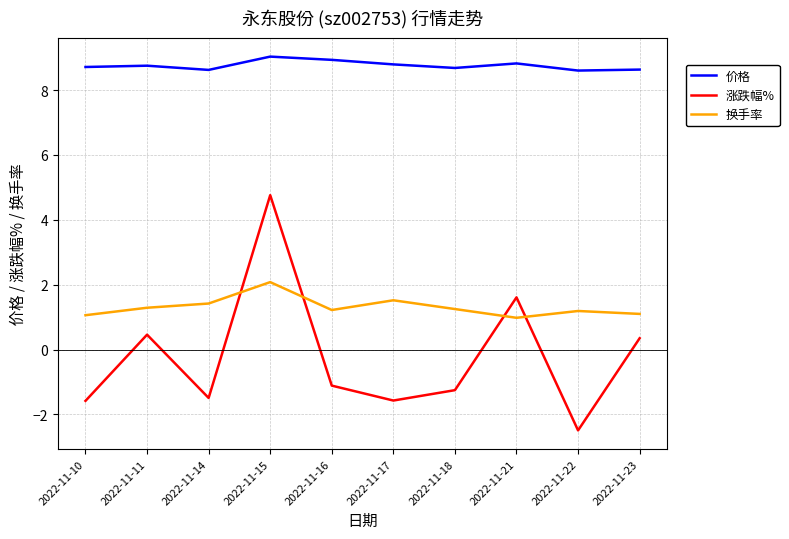

True or false: 价格 has a value of 9.0 at 2022-11-15.

True